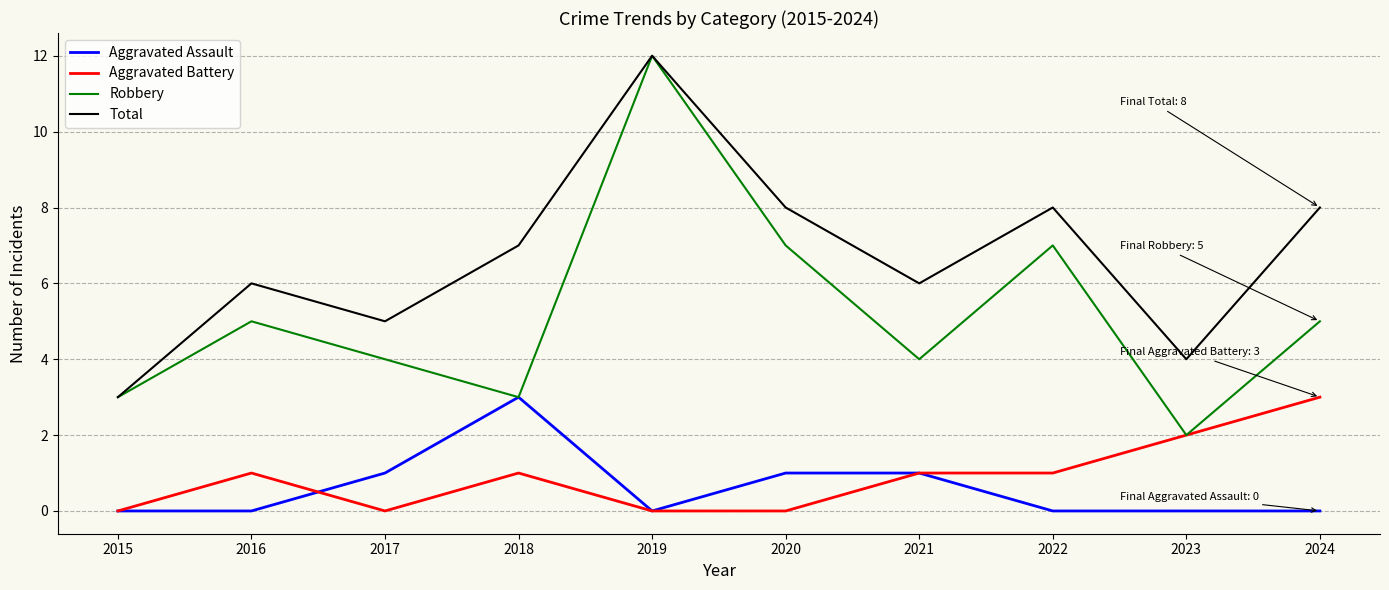

Count the number of data series in this chart.

4